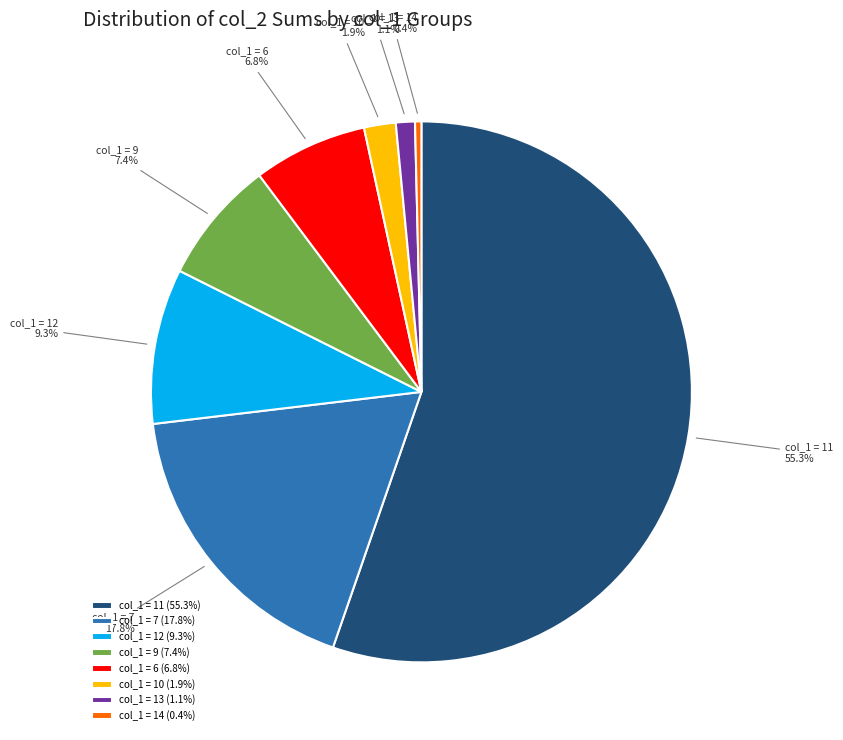

Does col_1 = 6 represent more than half of the total?

No